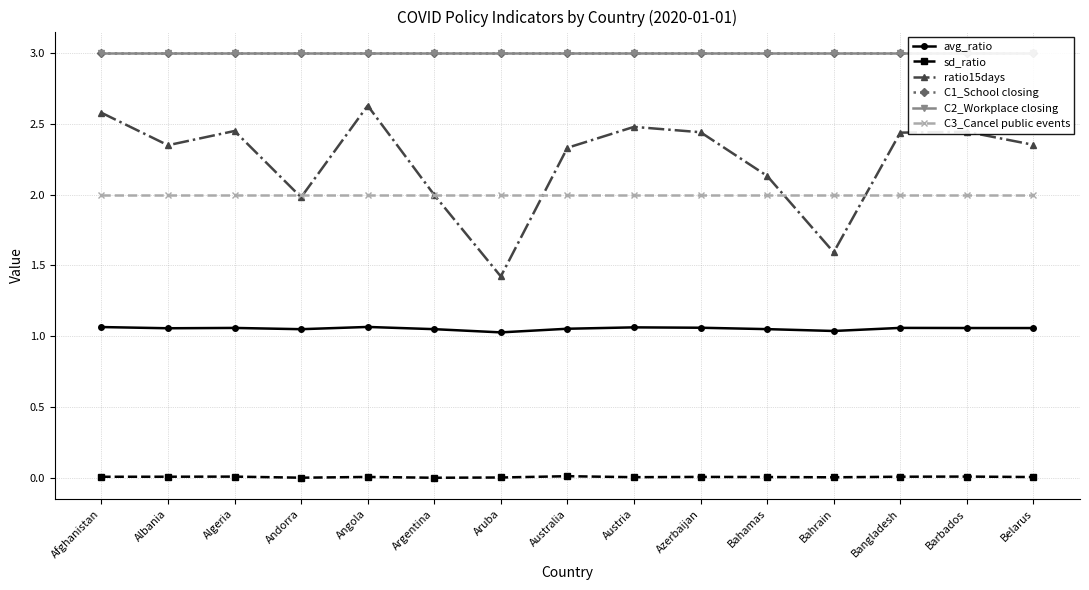

Is the value of avg_ratio at Barbados greater than the value of ratio15days at Angola?

No